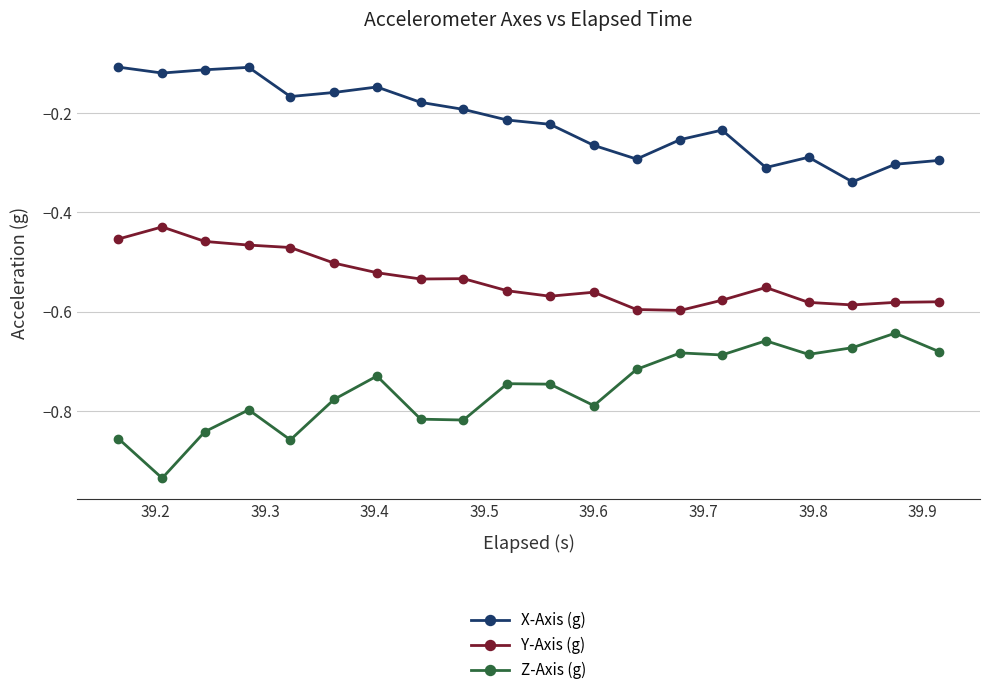

In Z-Axis (g), how many points are higher than both neighbors (excluding endpoints)?

6